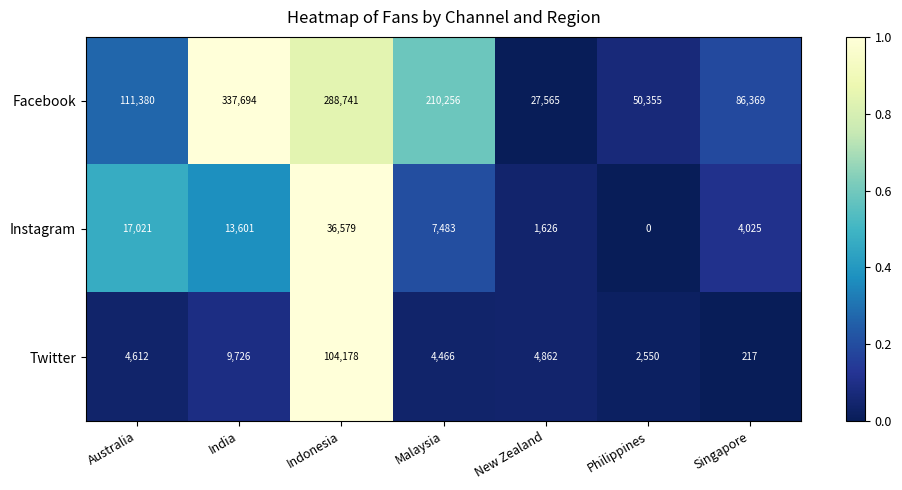

At Malaysia, list the series in order from smallest to largest.

Twitter, Instagram, Facebook